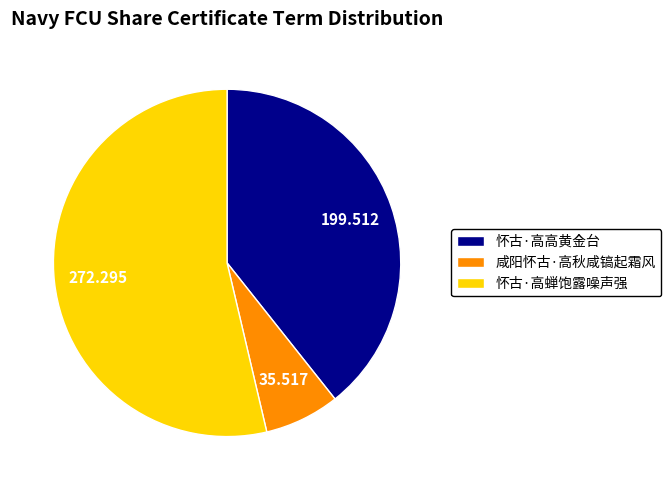

What is the largest slice in the pie chart?

怀古·高蝉饱露噪声强